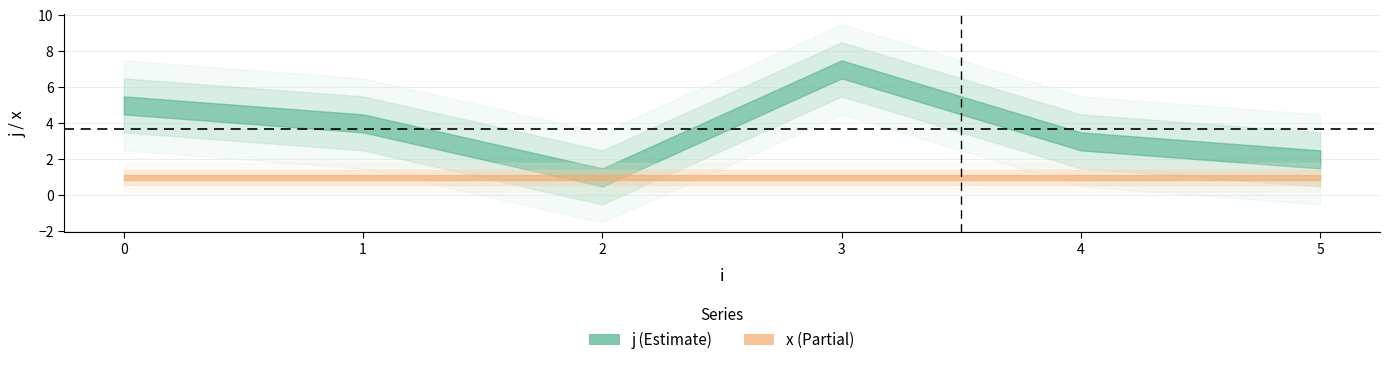

What are all the series names shown in the legend?

j, x